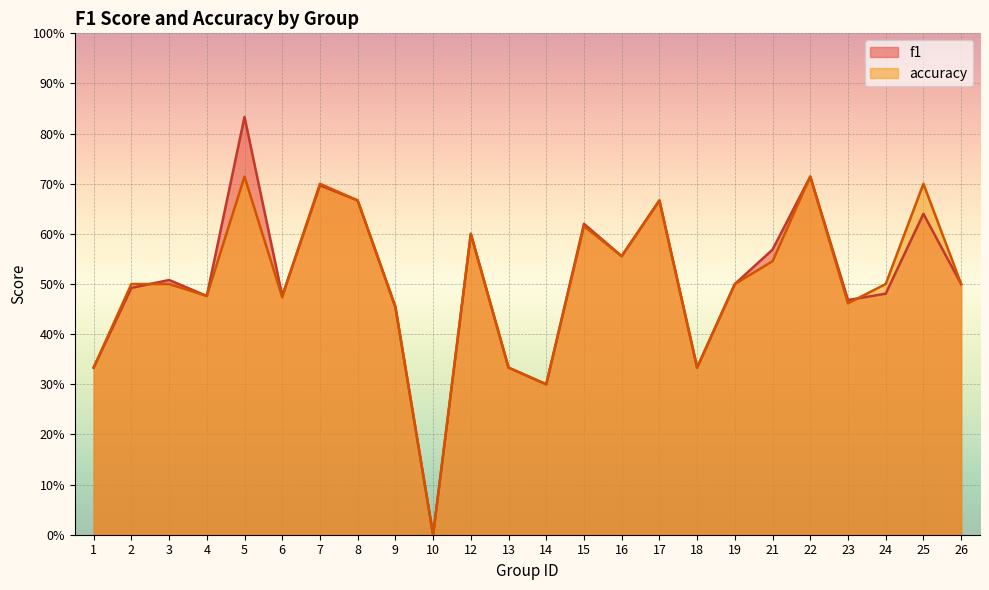

How many f1 values are between 0 and 1?

24